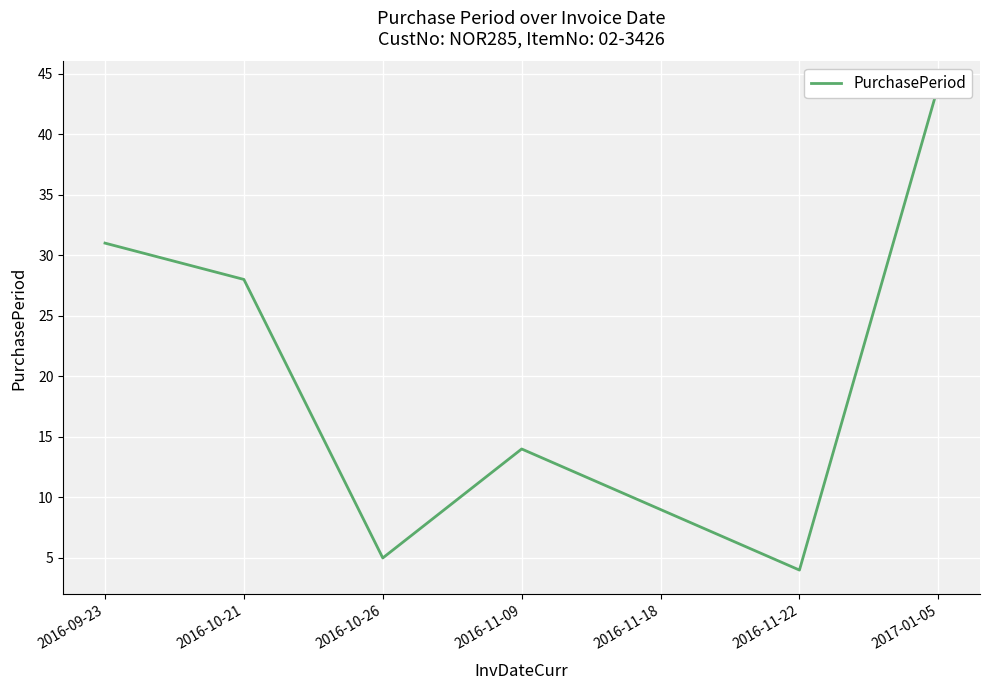

How many points are higher than both their immediate neighbors (excluding endpoints)?

1